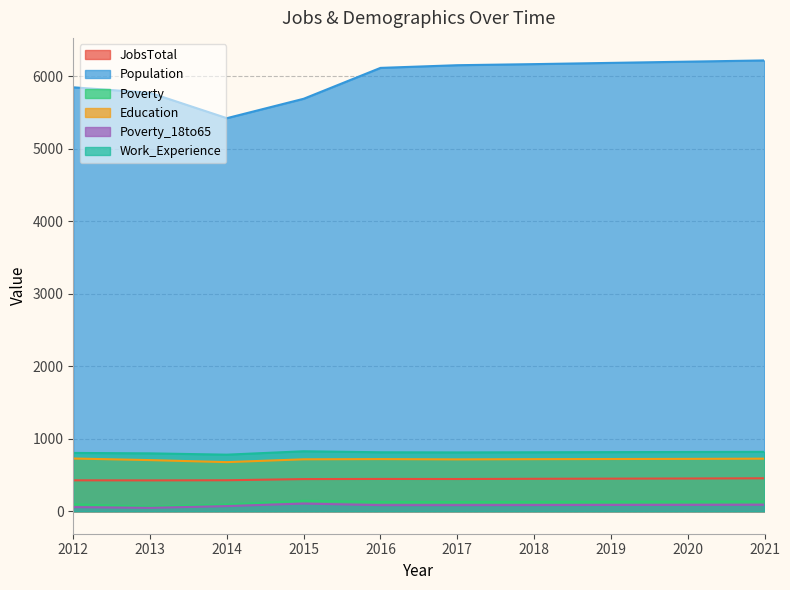

At which category is the sum across all series the highest?

2021